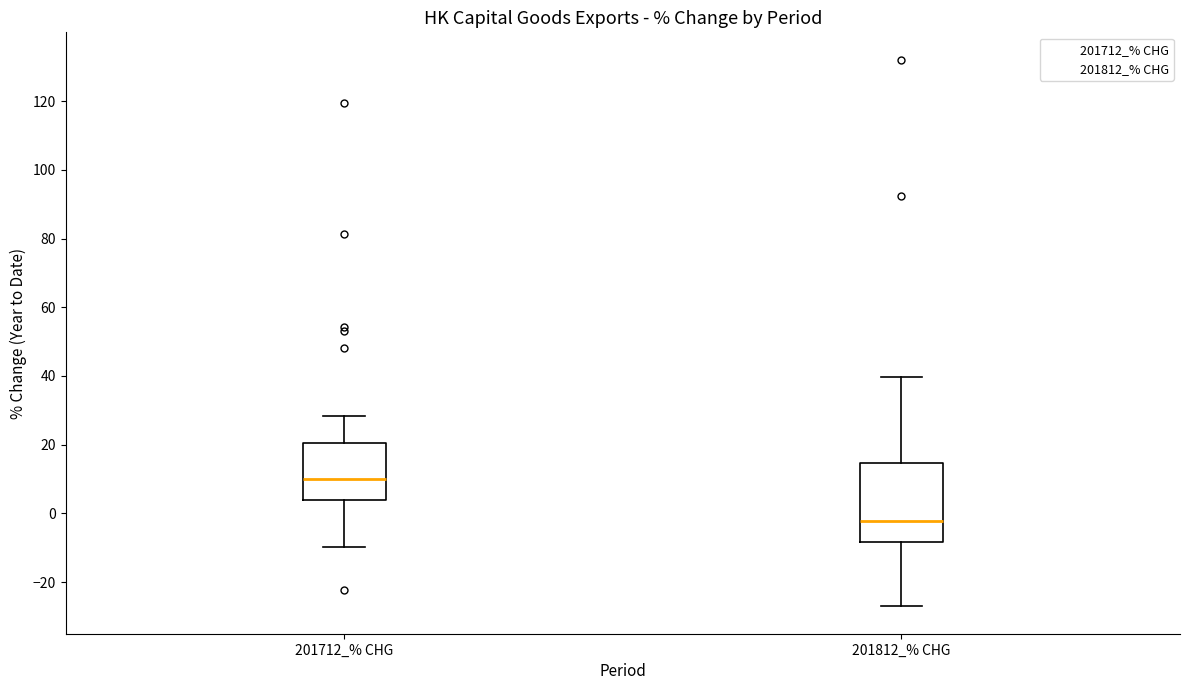

Comparing the boxes themselves (not the whiskers), which one is the tallest?

201812_% CHG